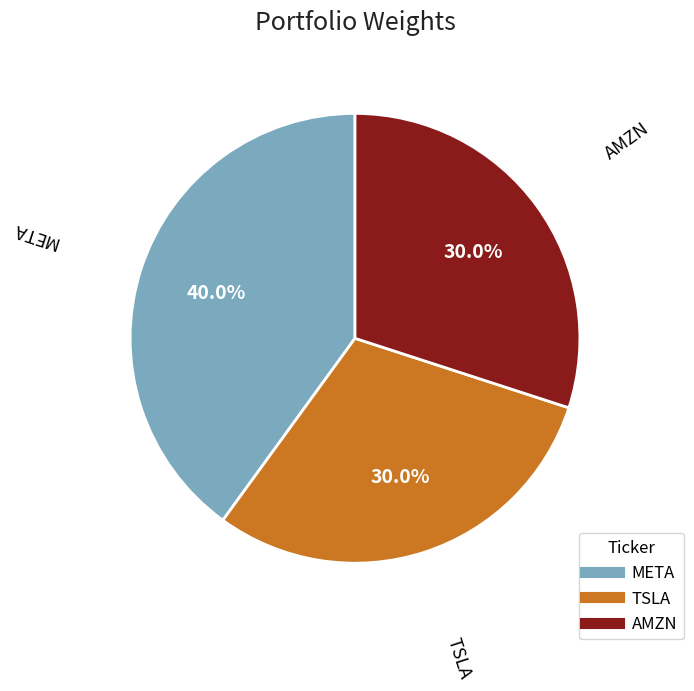

Is there a majority slice in this chart?

No